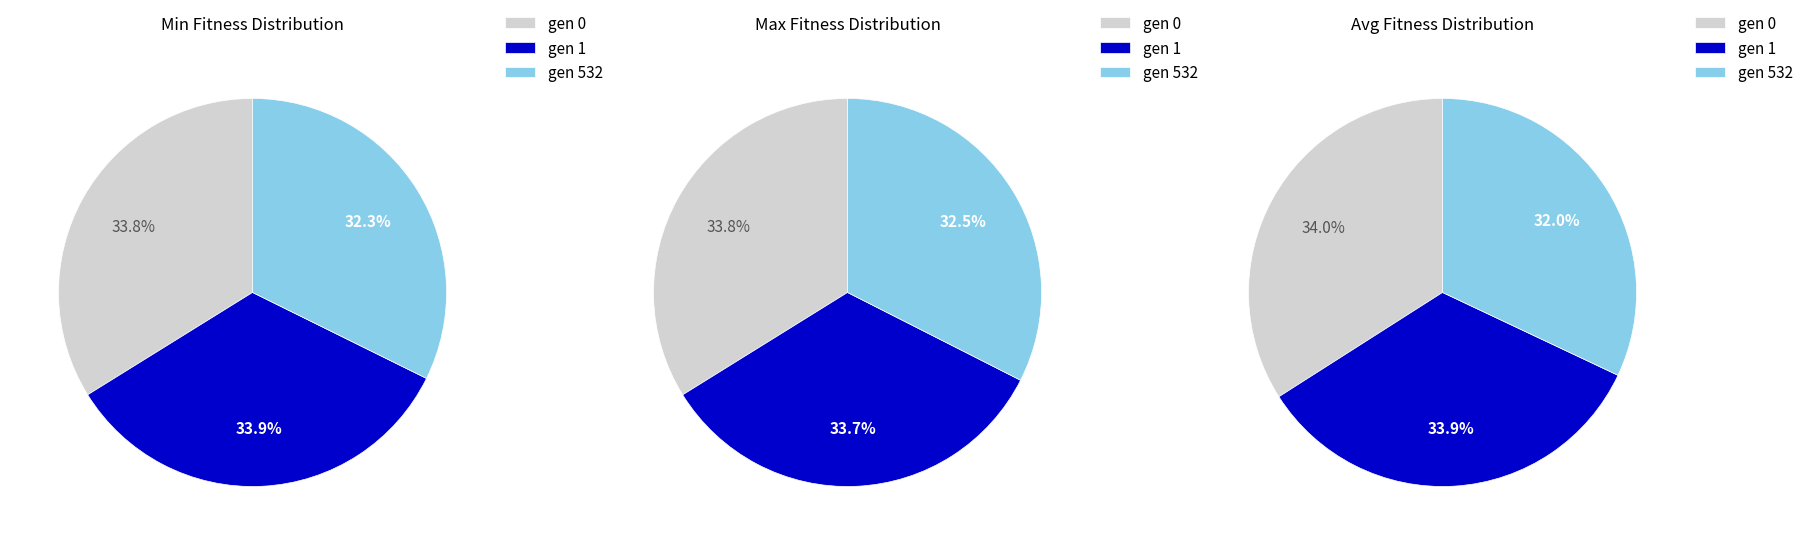

Between gen 0 and gen 1, which series saw the biggest shift?

max